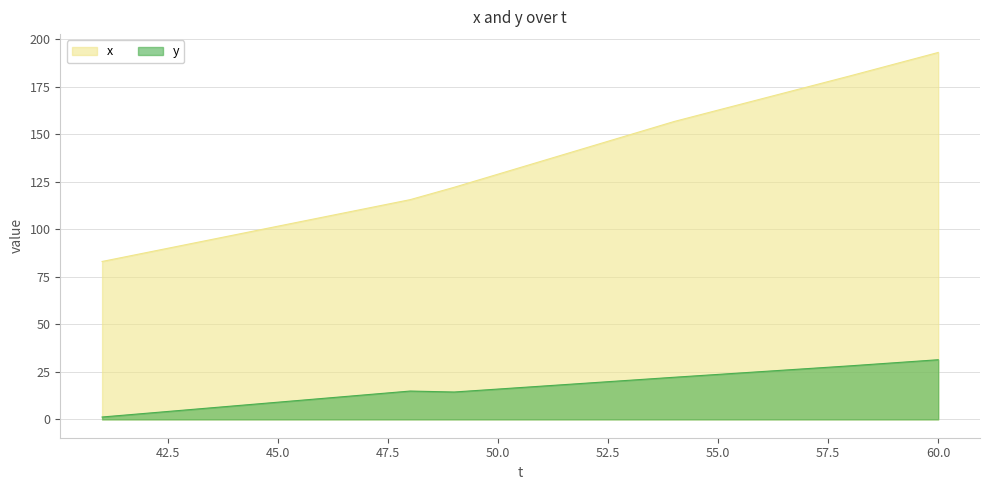

How many interior local valleys does the y series have?

1